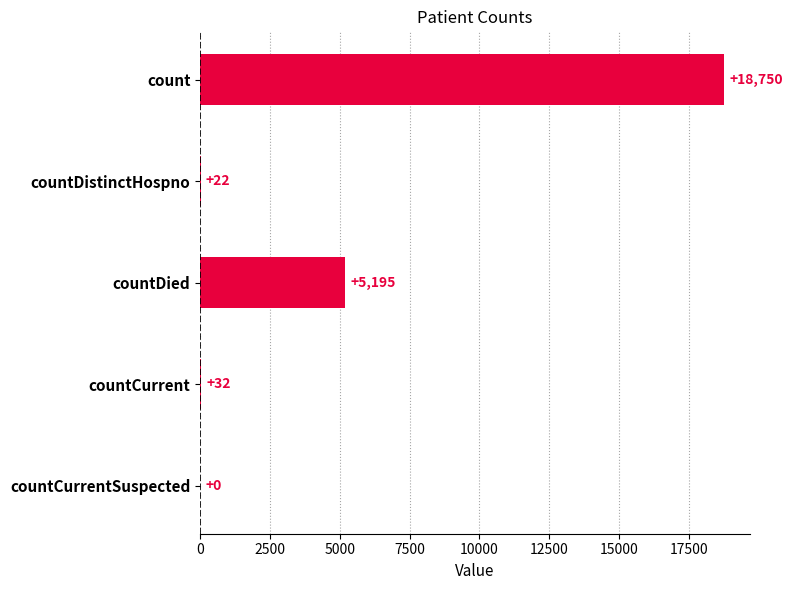

Is it true that the value at countDistinctHospno is 22?

True